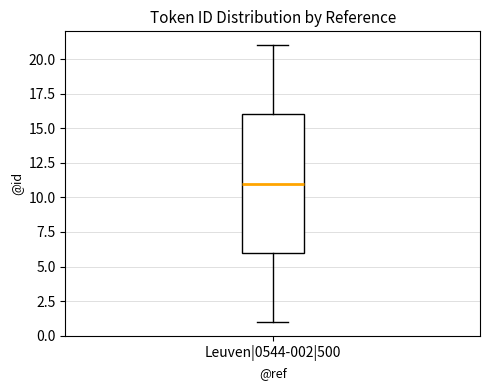

Read this box plot against the y-axis: the position of the median line, the range covered by the box, and the ends of both whiskers. The values are not printed on the chart, so give them approximately, as read against the axis.

median 11, box 6 to 16, whiskers 1 to 21